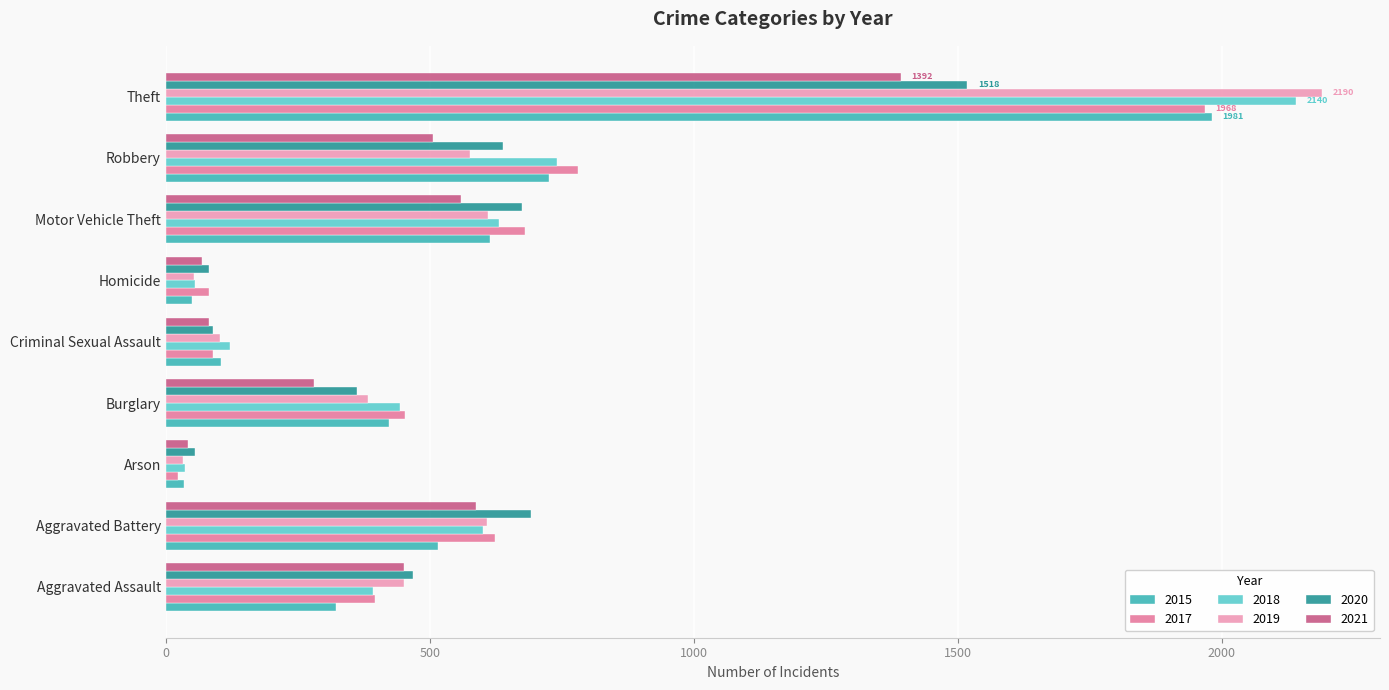

Is the value of 2015 at Robbery greater than the value of 2020 at Burglary?

Yes